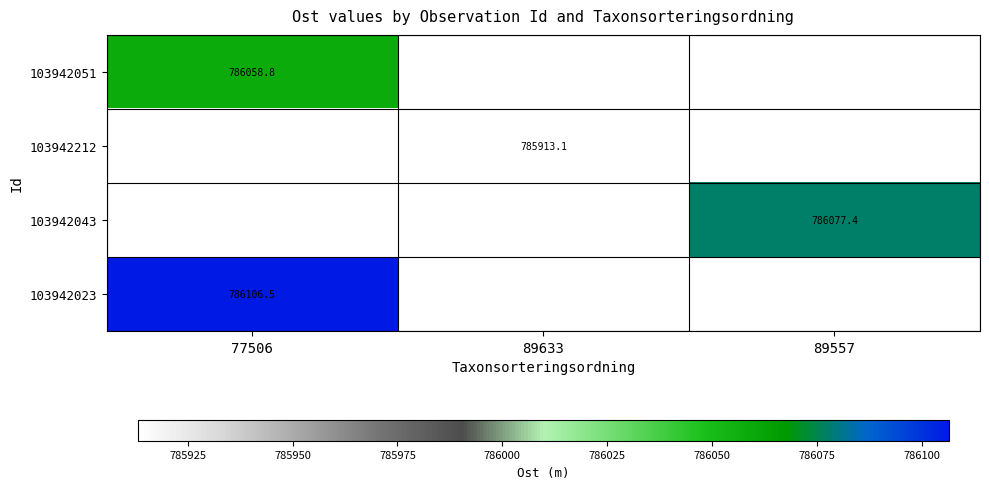

True or false: 103942023 has a value of 396875.5 at 77506.

False